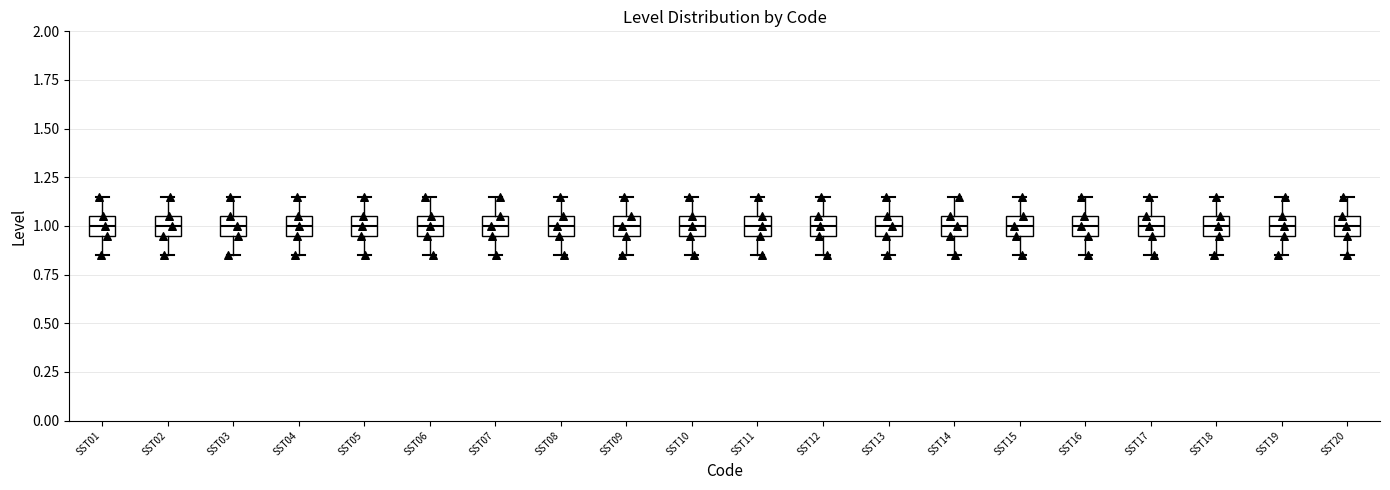

Reading left to right, transcribe this box plot: for each box, give where its median line is, the range the box spans, and where its two whiskers end, as read against the y-axis. The values are not printed on the chart, so give them approximately, as read against the axis.

SST01: median 1.00, box 0.95 to 1.05, whiskers 0.85 to 1.15
SST02: median 1.00, box 0.95 to 1.05, whiskers 0.85 to 1.15
SST03: median 1.00, box 0.95 to 1.05, whiskers 0.85 to 1.15
SST04: median 1.00, box 0.95 to 1.05, whiskers 0.85 to 1.15
SST05: median 1.00, box 0.95 to 1.05, whiskers 0.85 to 1.15
SST06: median 1.00, box 0.95 to 1.05, whiskers 0.85 to 1.15
SST07: median 1.00, box 0.95 to 1.05, whiskers 0.85 to 1.15
SST08: median 1.00, box 0.95 to 1.05, whiskers 0.85 to 1.15
SST09: median 1.00, box 0.95 to 1.05, whiskers 0.85 to 1.15
SST10: median 1.00, box 0.95 to 1.05, whiskers 0.85 to 1.15
SST11: median 1.00, box 0.95 to 1.05, whiskers 0.85 to 1.15
SST12: median 1.00, box 0.95 to 1.05, whiskers 0.85 to 1.15
SST13: median 1.00, box 0.95 to 1.05, whiskers 0.85 to 1.15
SST14: median 1.00, box 0.95 to 1.05, whiskers 0.85 to 1.15
SST15: median 1.00, box 0.95 to 1.05, whiskers 0.85 to 1.15
SST16: median 1.00, box 0.95 to 1.05, whiskers 0.85 to 1.15
SST17: median 1.00, box 0.95 to 1.05, whiskers 0.85 to 1.15
SST18: median 1.00, box 0.95 to 1.05, whiskers 0.85 to 1.15
SST19: median 1.00, box 0.95 to 1.05, whiskers 0.85 to 1.15
SST20: median 1.00, box 0.95 to 1.05, whiskers 0.85 to 1.15